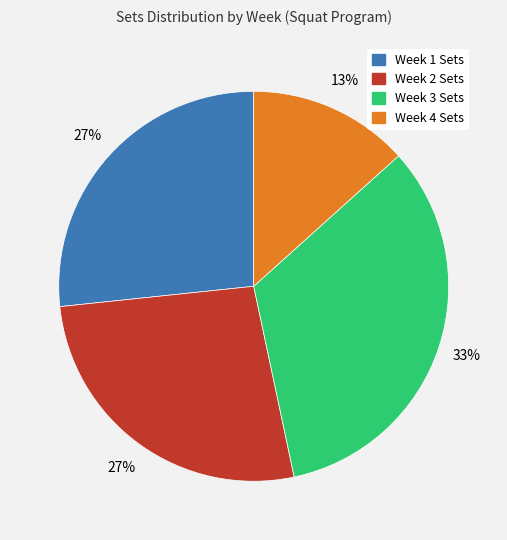

Which category has the biggest portion of the pie?

Week 3 Sets